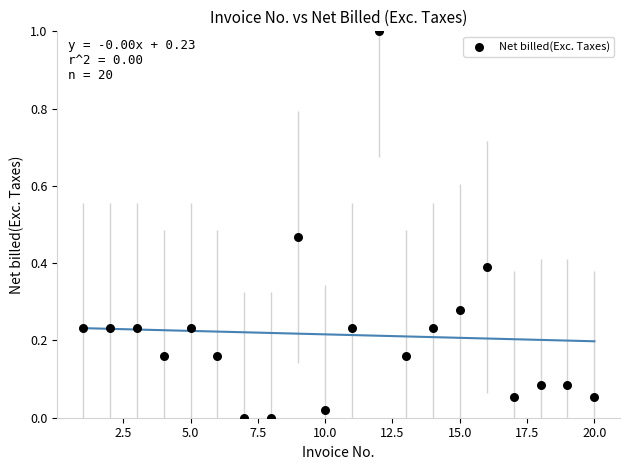

What is the range of X values (max minus min)?

19.0